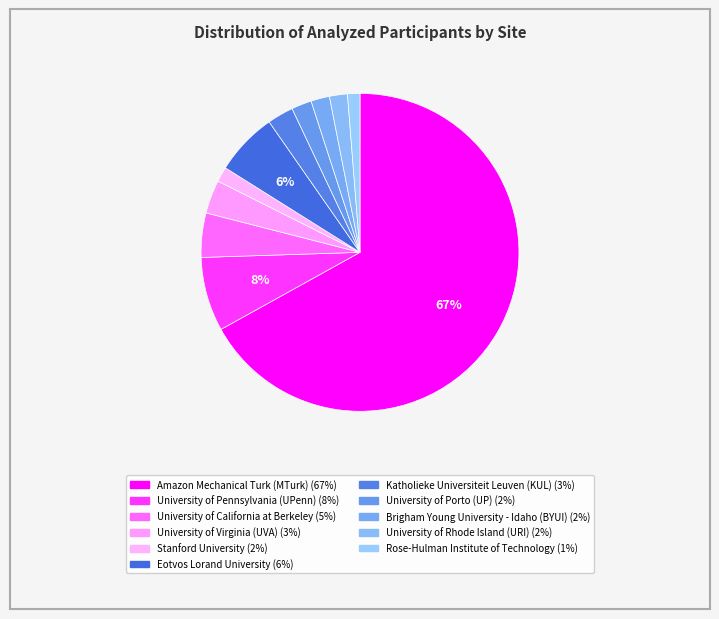

Which slice is the largest?

Amazon Mechanical Turk (MTurk)